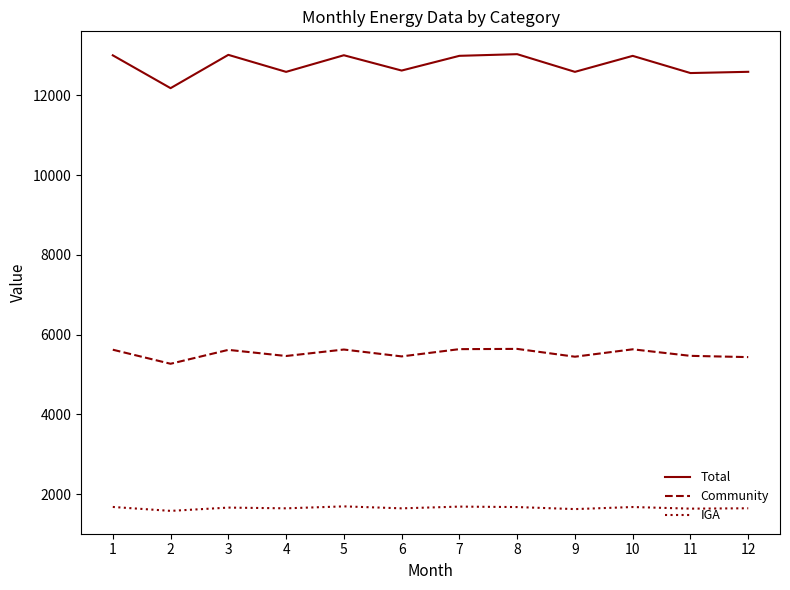

Which series has the largest range (max minus min)?

Total